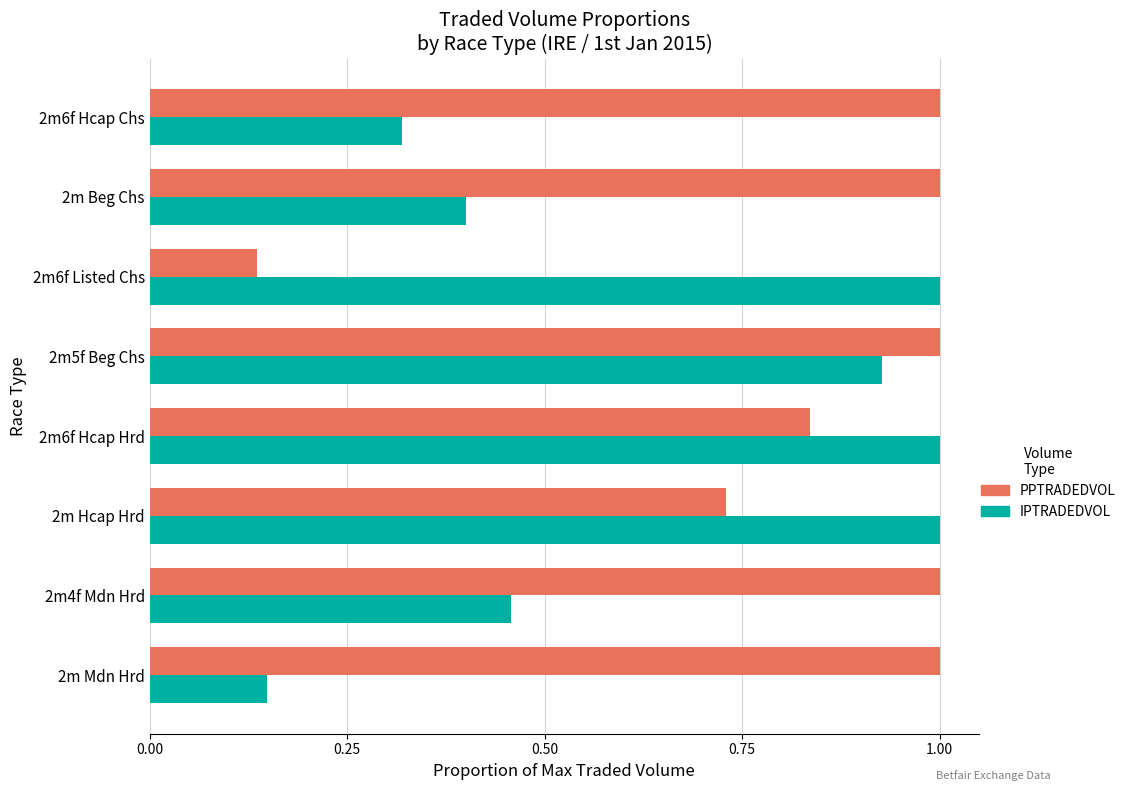

List the series in order of their overall mean, lowest first.

IPTRADEDVOL, PPTRADEDVOL